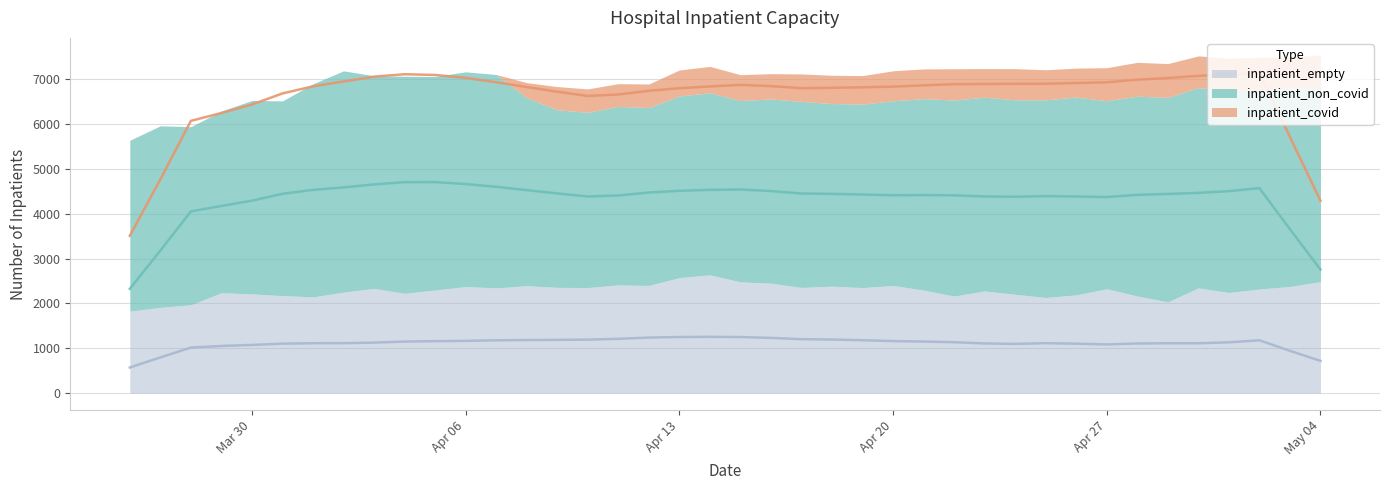

What is the label of the 5th point from the left?

2020-03-30